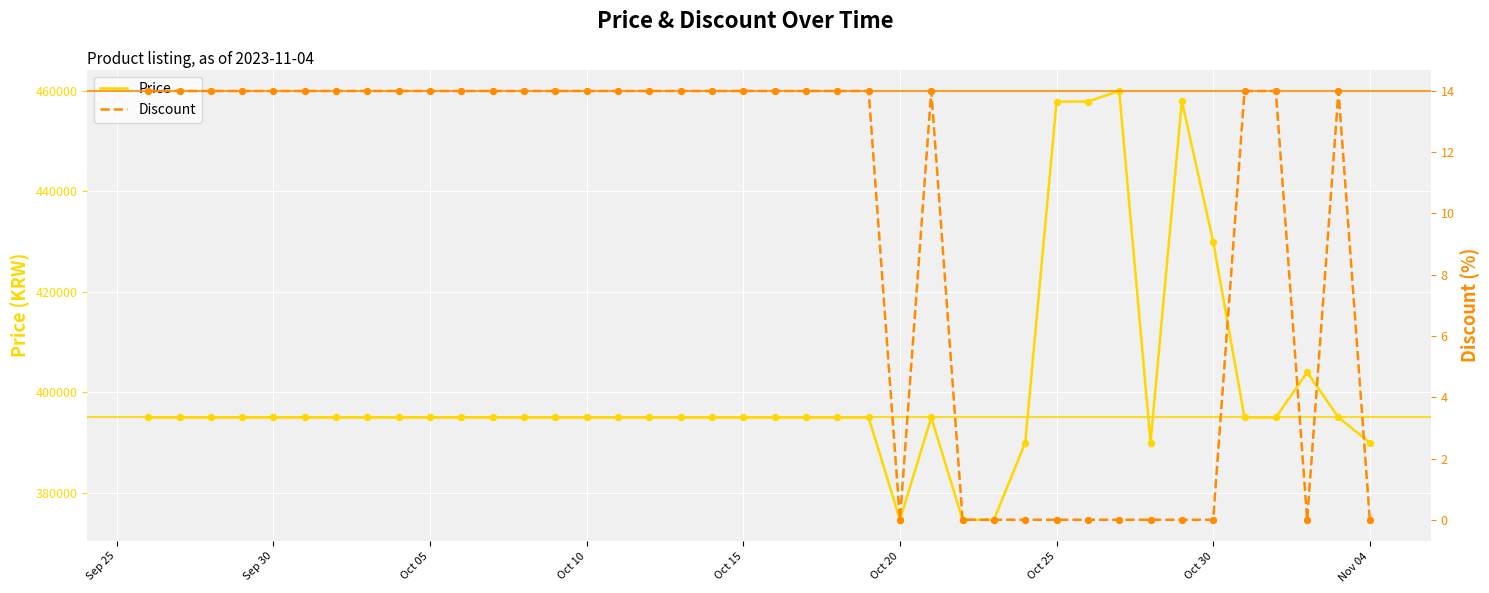

Which series reaches the maximum Y coordinate?

Price